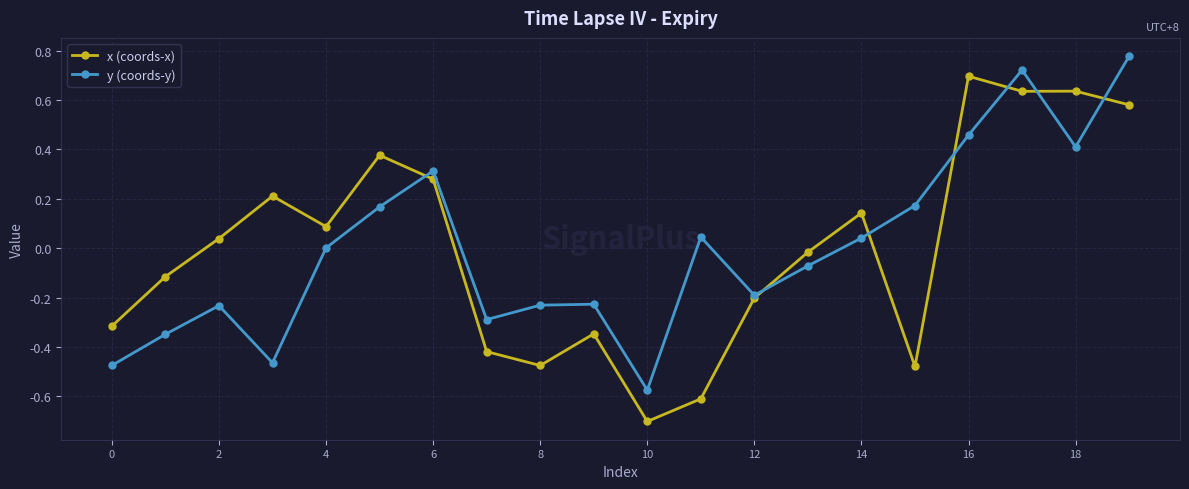

True or false: x (coords-x) has more than 2 points higher than both neighbors.

True